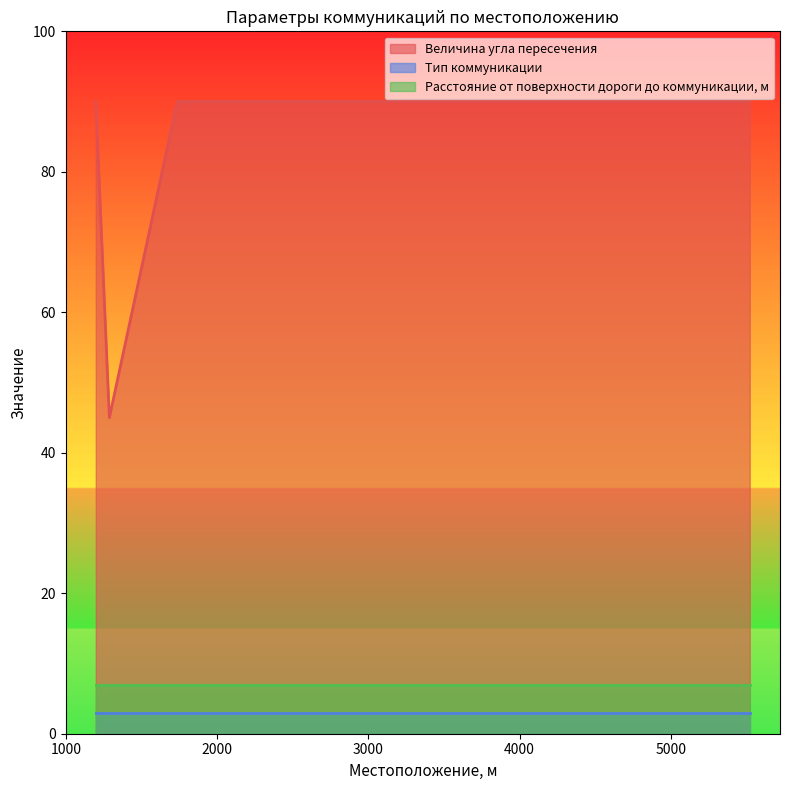

Where is Тип коммуникации nearest to the value 3?

1197